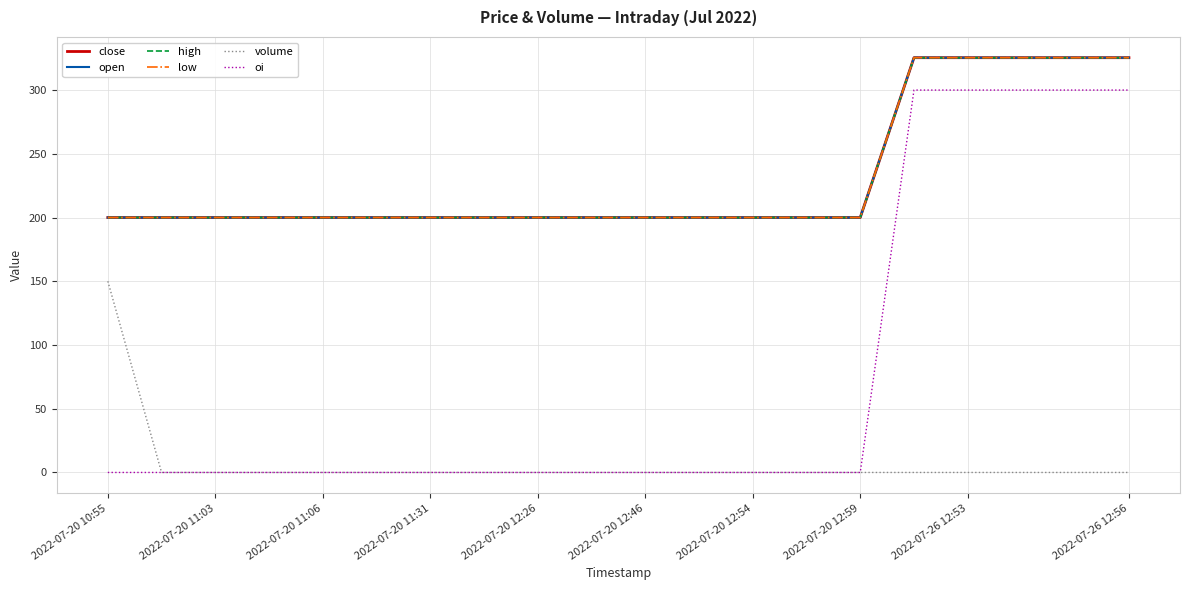

Does the chart display data point markers on the line(s)?

No